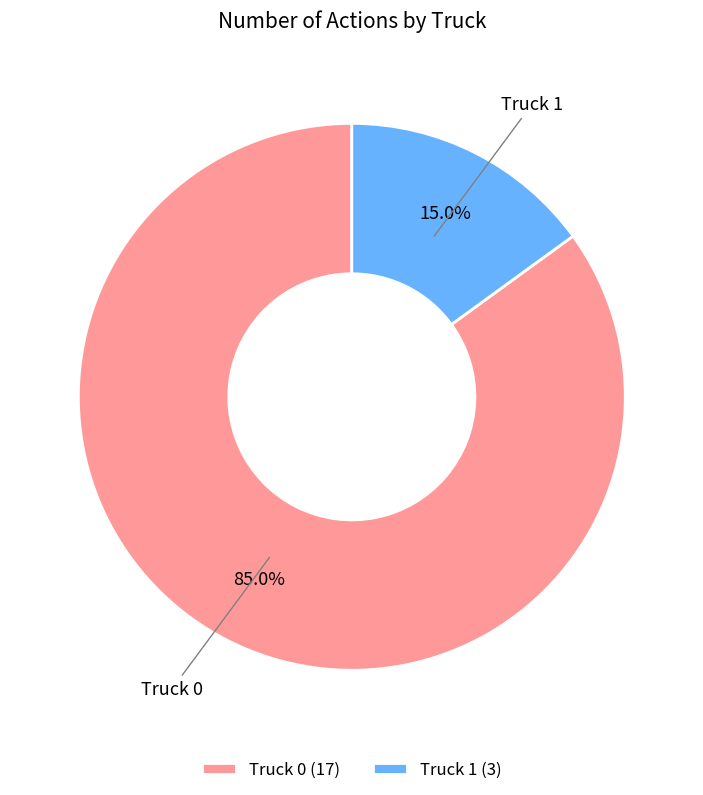

How many segments does this pie chart have?

2